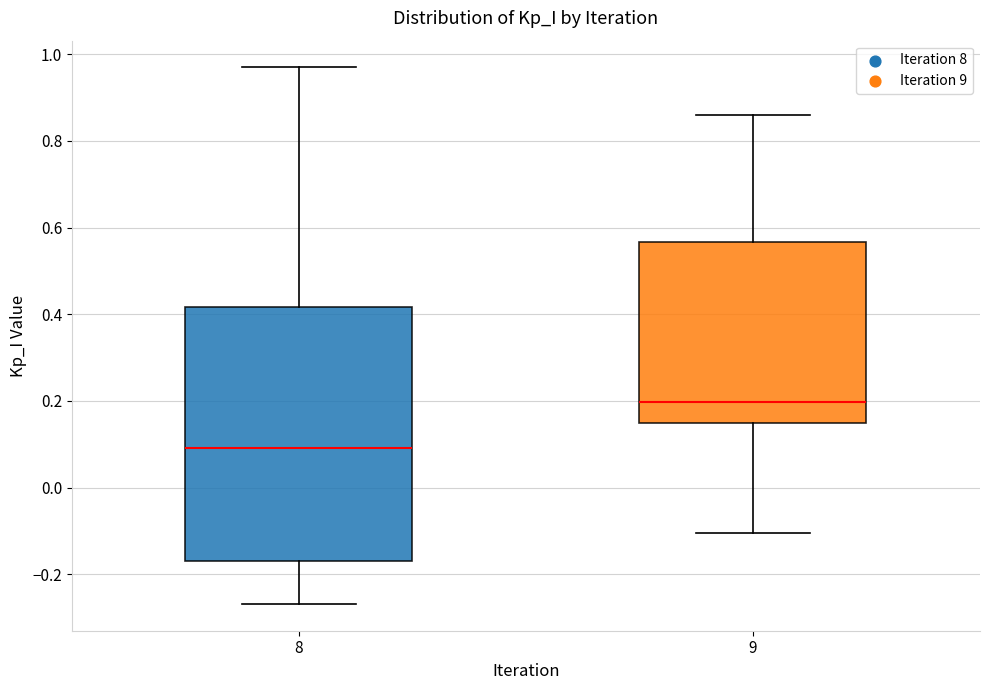

Reading left to right, transcribe this box plot: for each box, give where its median line is, the range the box spans, and where its two whiskers end, as read against the y-axis. The values are not printed on the chart, so give them approximately, as read against the axis.

8: median 0.10, box -0.16 to 0.42, whiskers -0.26 to 0.96
9: median 0.20, box 0.16 to 0.56, whiskers -0.10 to 0.86